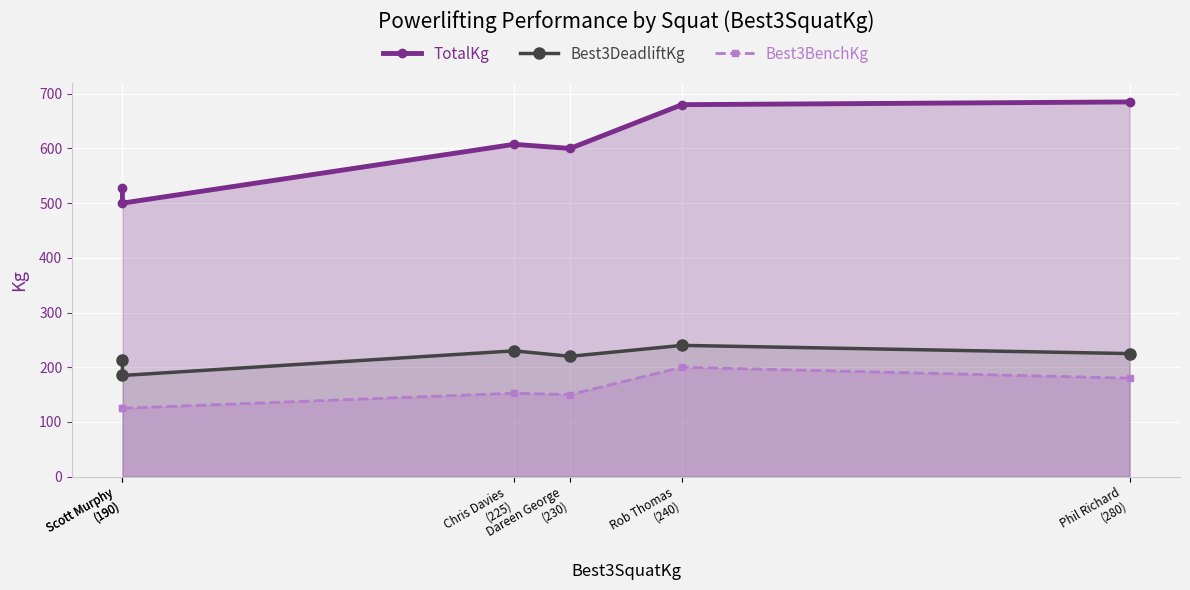

What are all the series names shown in the legend?

TotalKg, Best3DeadliftKg, Best3BenchKg